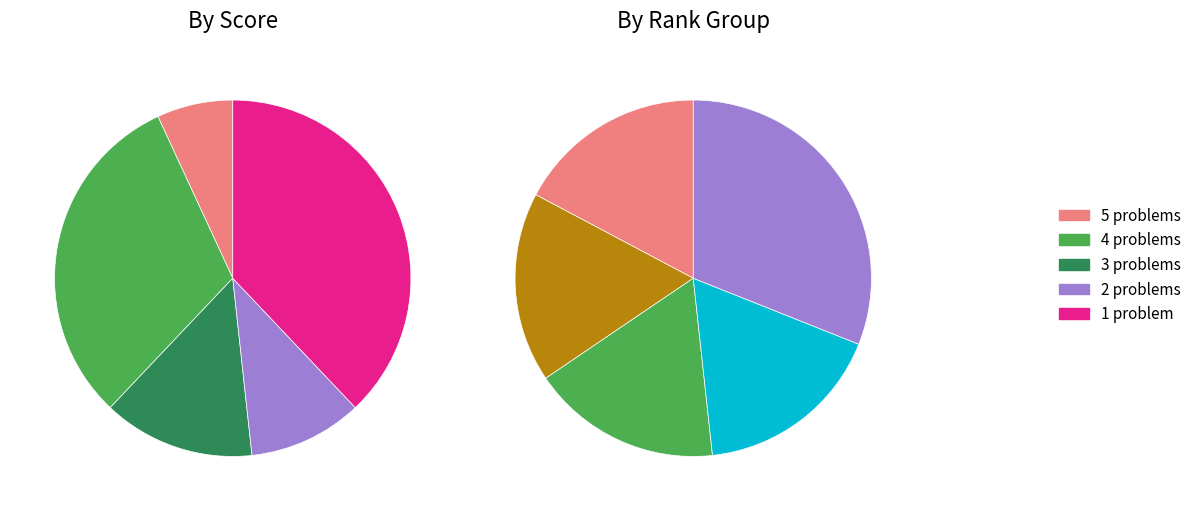

What is the spread (max minus min) of values at 1?

10